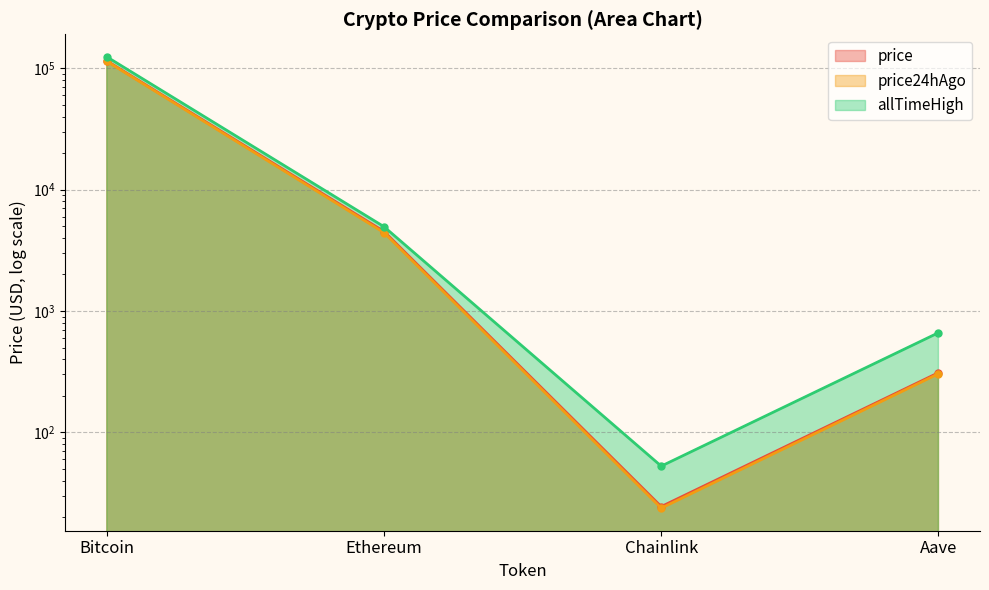

Does the chart have visible grid lines?

Yes